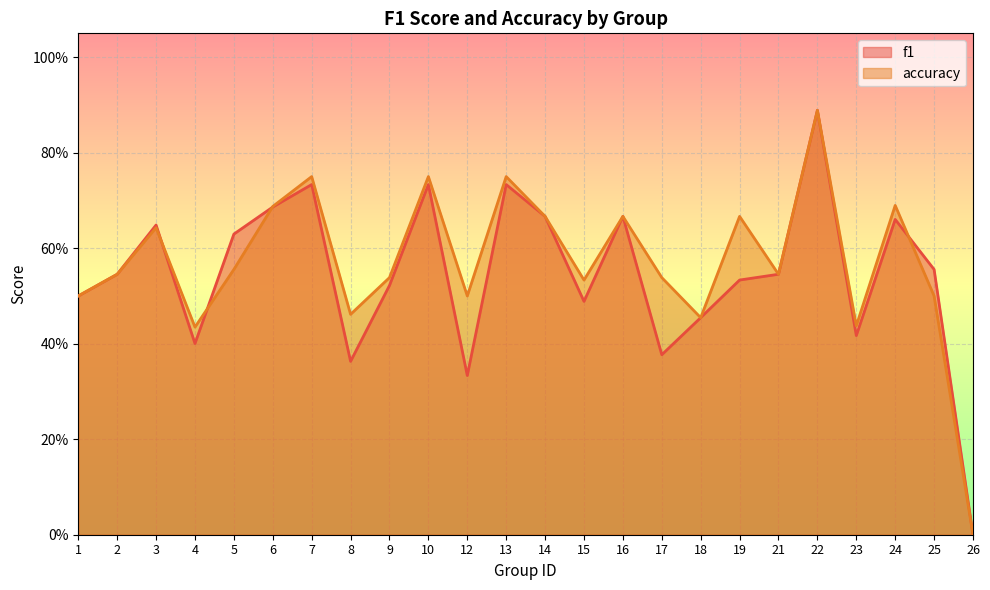

How many accuracy values are between 0 and 1?

24